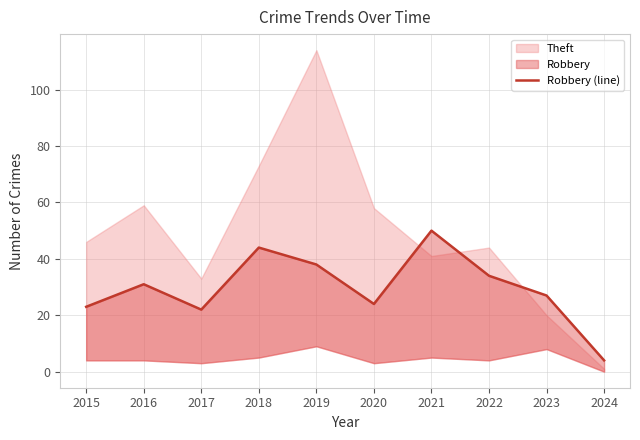

What is the difference between the second highest and minimum values?

40